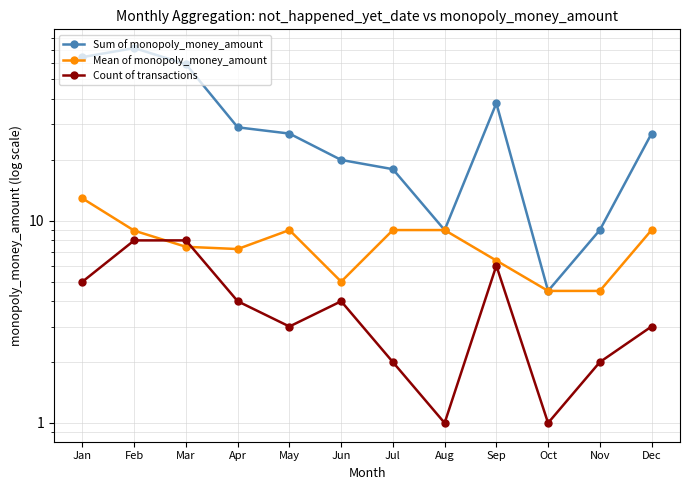

Does the chart display data point markers on the line(s)?

Yes